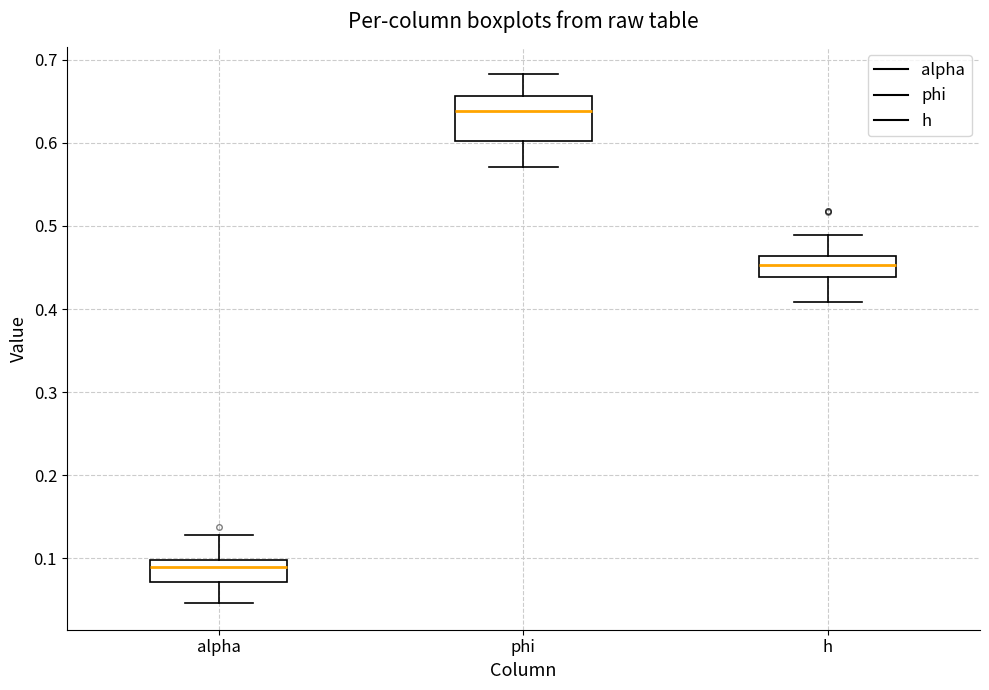

Reading left to right, read every box against the y-axis: the position of its median line, the range the box covers, and the ends of its whiskers. The values are not printed on the chart, so give them approximately, as read against the axis.

alpha: median 0.09, box 0.07 to 0.10, whiskers 0.05 to 0.13
phi: median 0.64, box 0.60 to 0.66, whiskers 0.57 to 0.68
h: median 0.45, box 0.44 to 0.46, whiskers 0.41 to 0.49